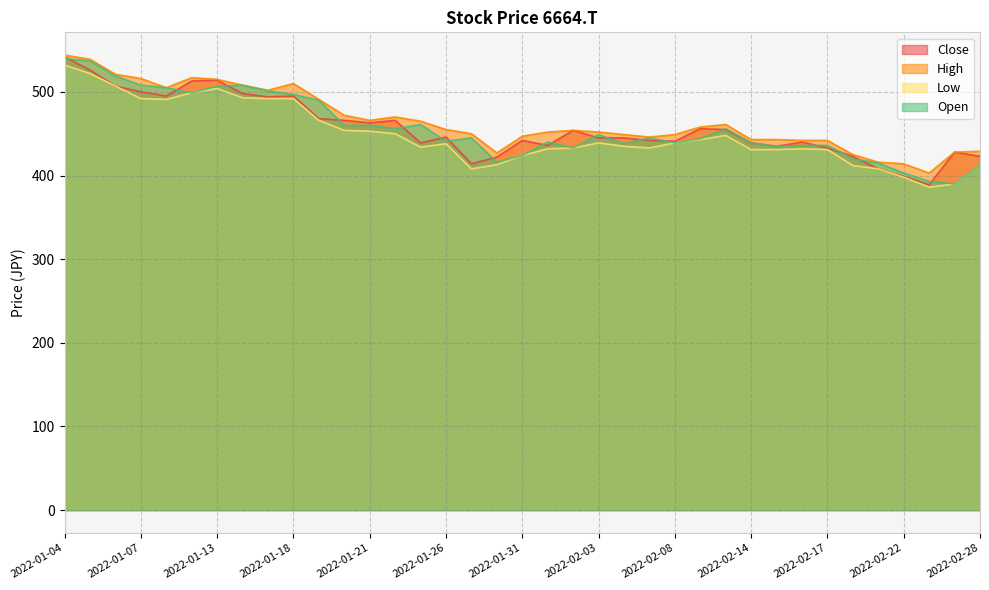

What is the difference between the Open values at 2022-01-04 and 2022-02-18?

120